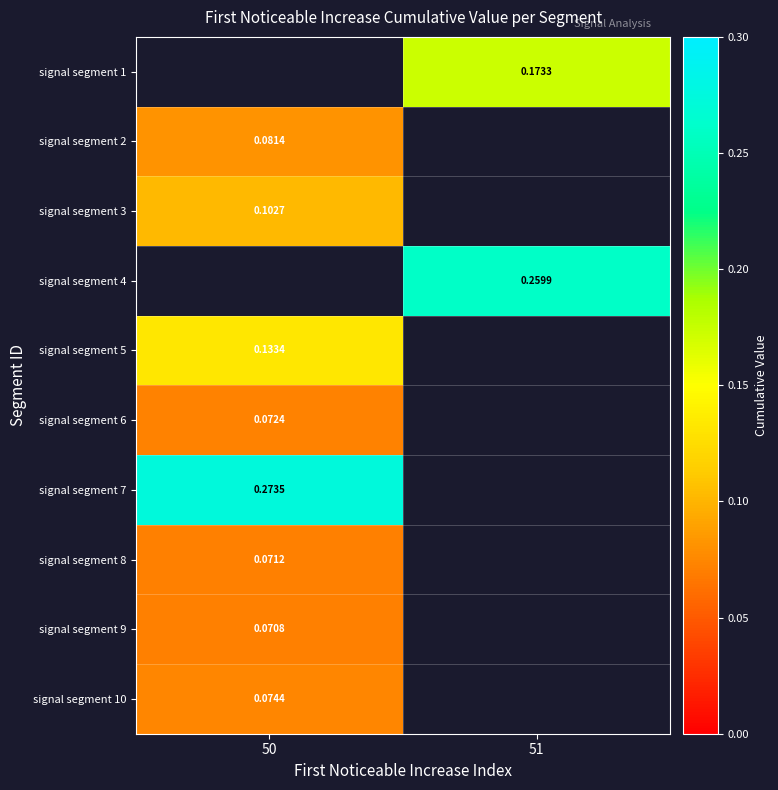

At which label does signal segment 8 reach its minimum?

50